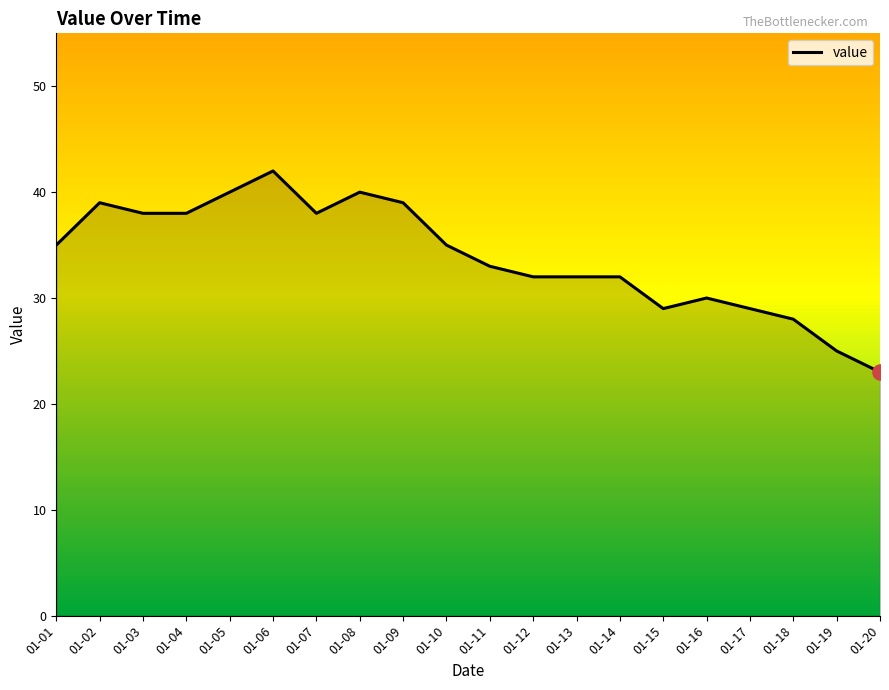

Between 01-19 and 01-08, which is larger?

01-08